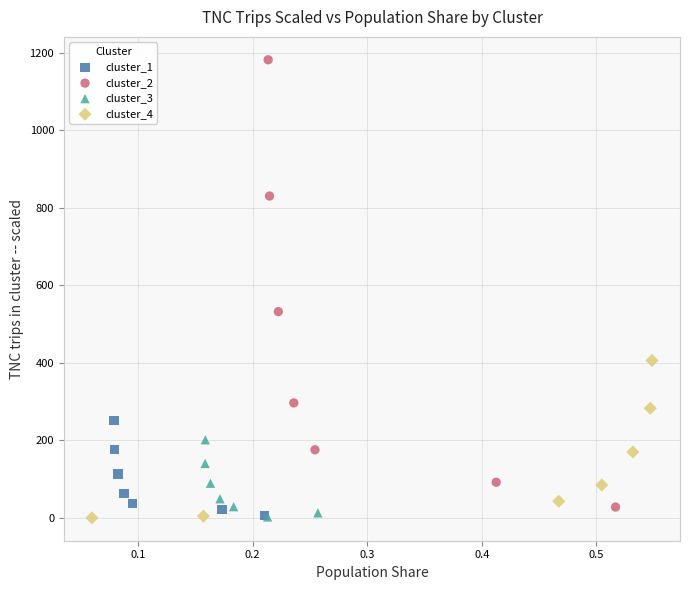

What are all the series names shown in the legend?

cluster_1, cluster_2, cluster_3, cluster_4